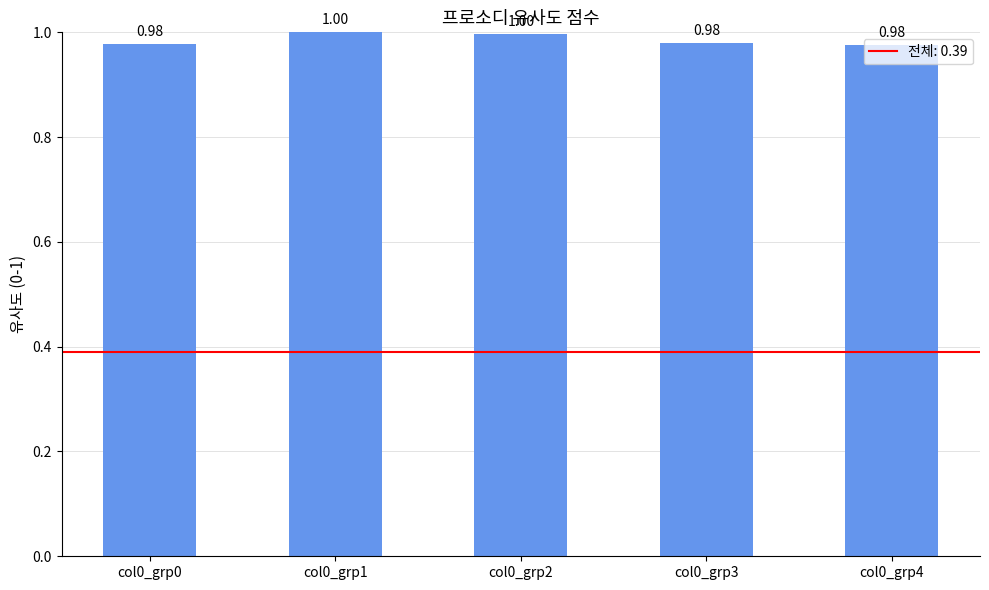

What is the greatest value displayed?

1.0